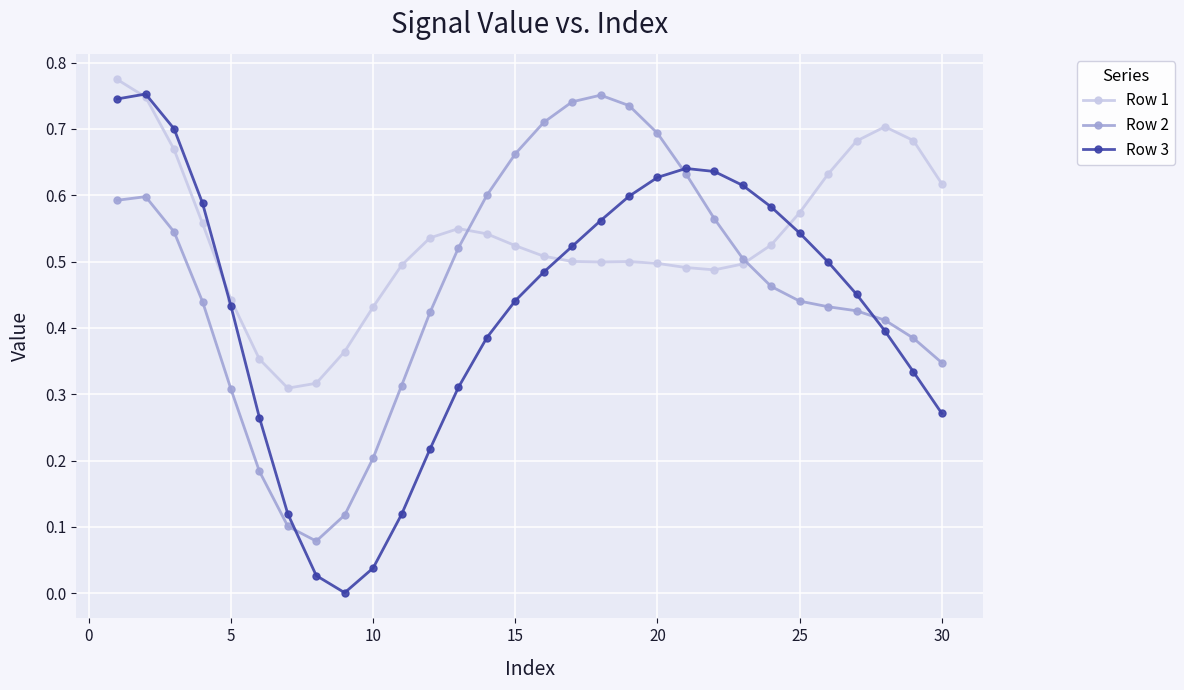

Which series has the largest range (max minus min)?

Row 3